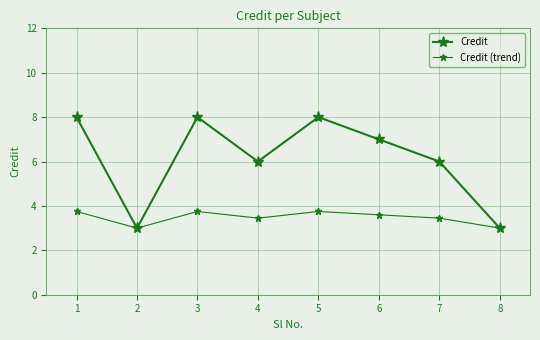

True or false: Credit (trend) and Credit intersect in this chart.

False